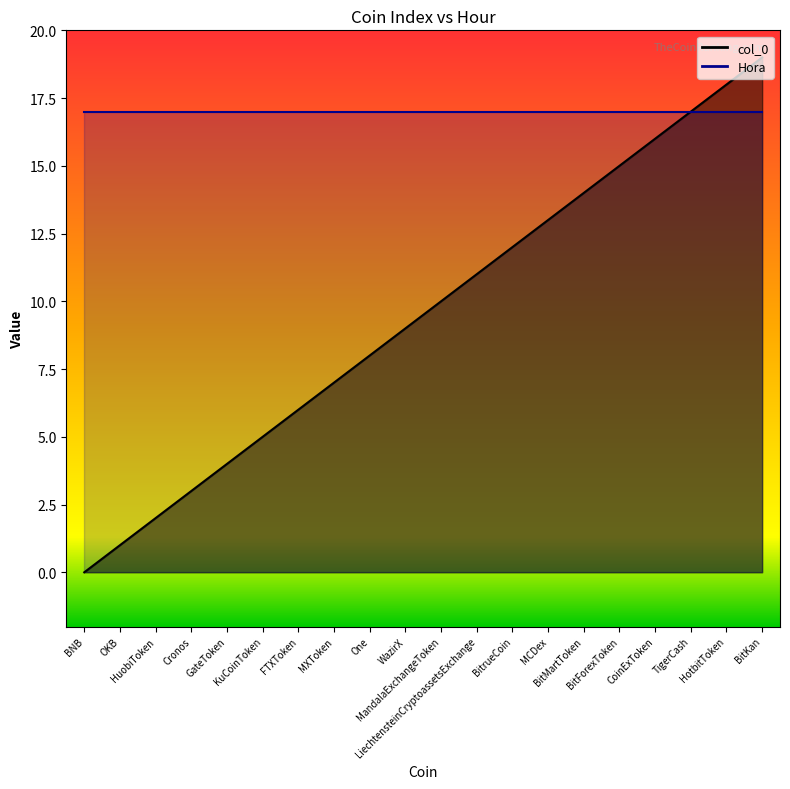

Does the chart display data point markers on the line(s)?

No